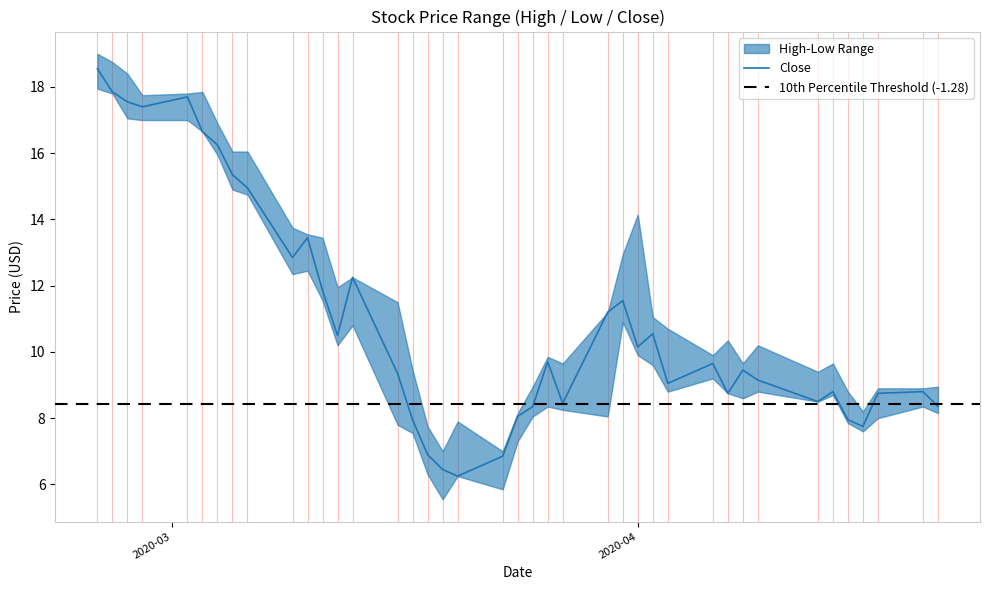

Rank the categories by Close value from lowest to highest.

18, 17, 19, 16, 36, 15, 35, 20, 21, 39, 23, 33, 30, 37, 34, 38, 28, 32, 14, 31, 29, 22, 26, 12, 27, 24, 25, 11, 13, 9, 10, 8, 7, 6, 5, 3, 2, 4, 1, 0